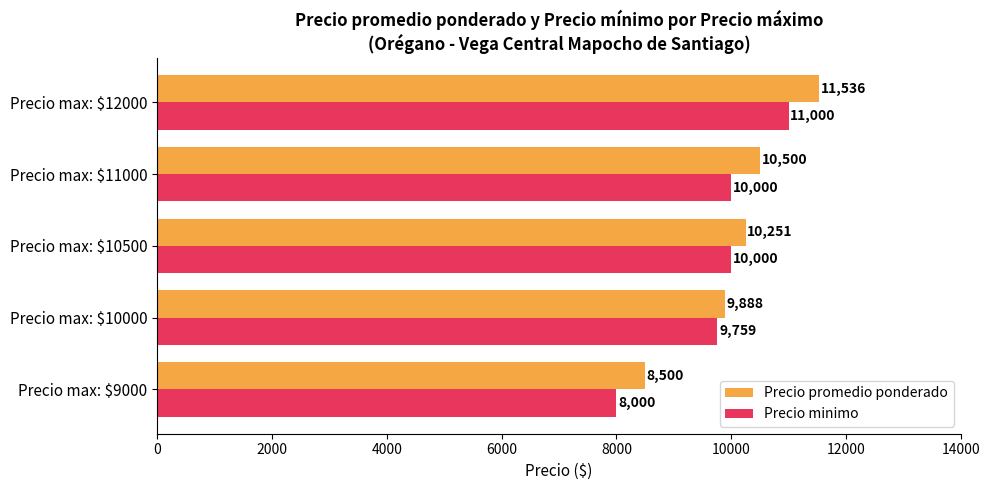

What is the difference between the highest and lowest values at Precio max: $11000?

500